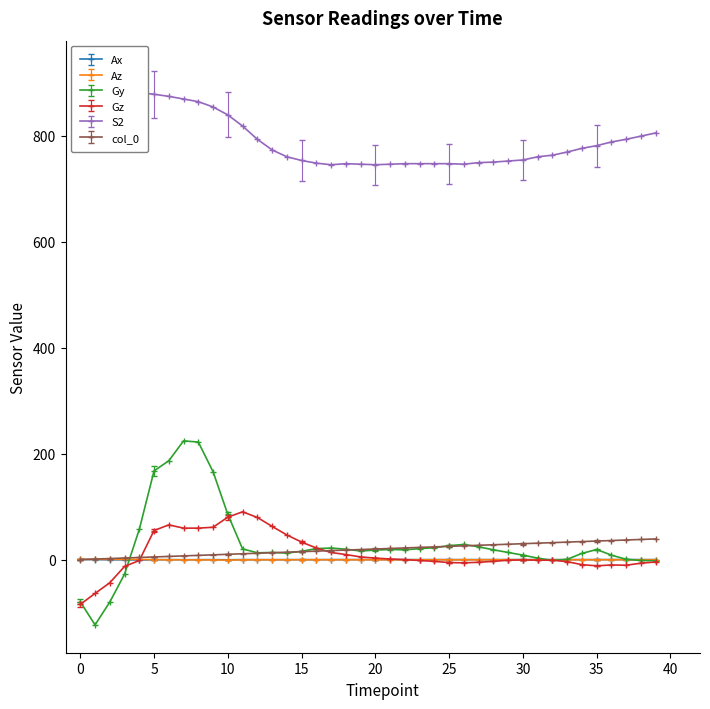

What is the difference between the highest and lowest values at 11?

818.5